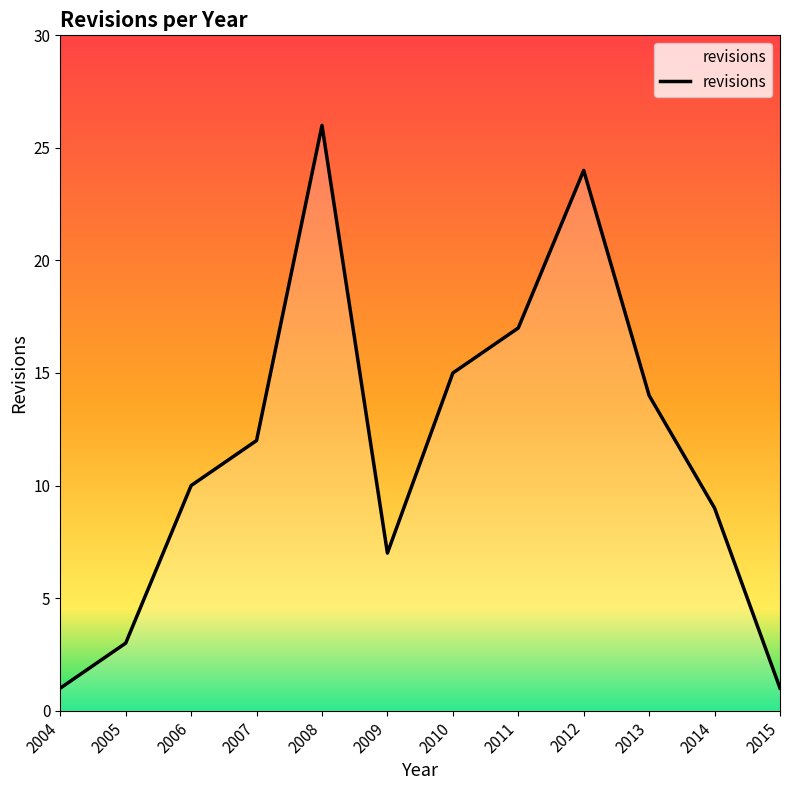

How many interior local peaks (higher than both neighbors) does the data have?

2